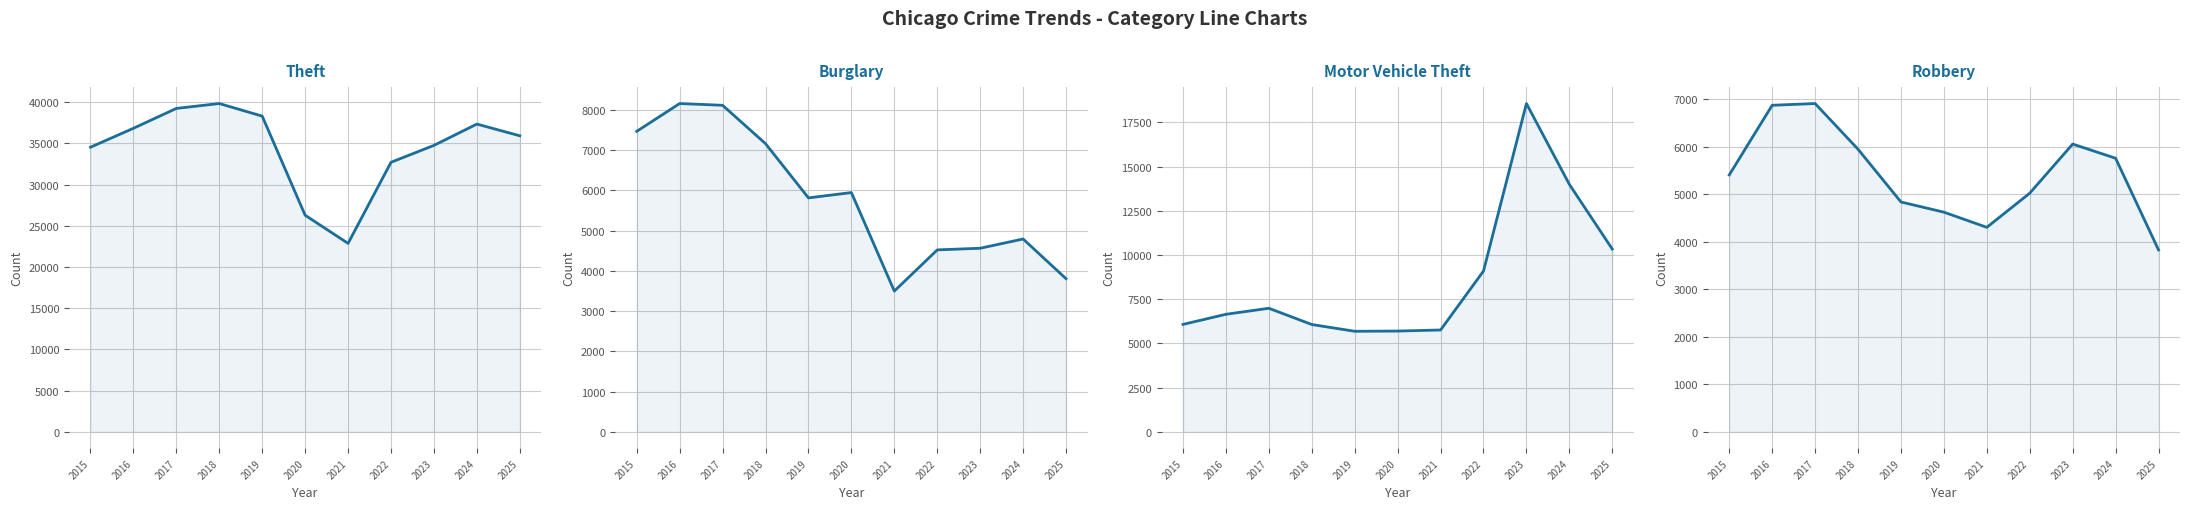

Between 2023 and 2016, which is larger?

2016